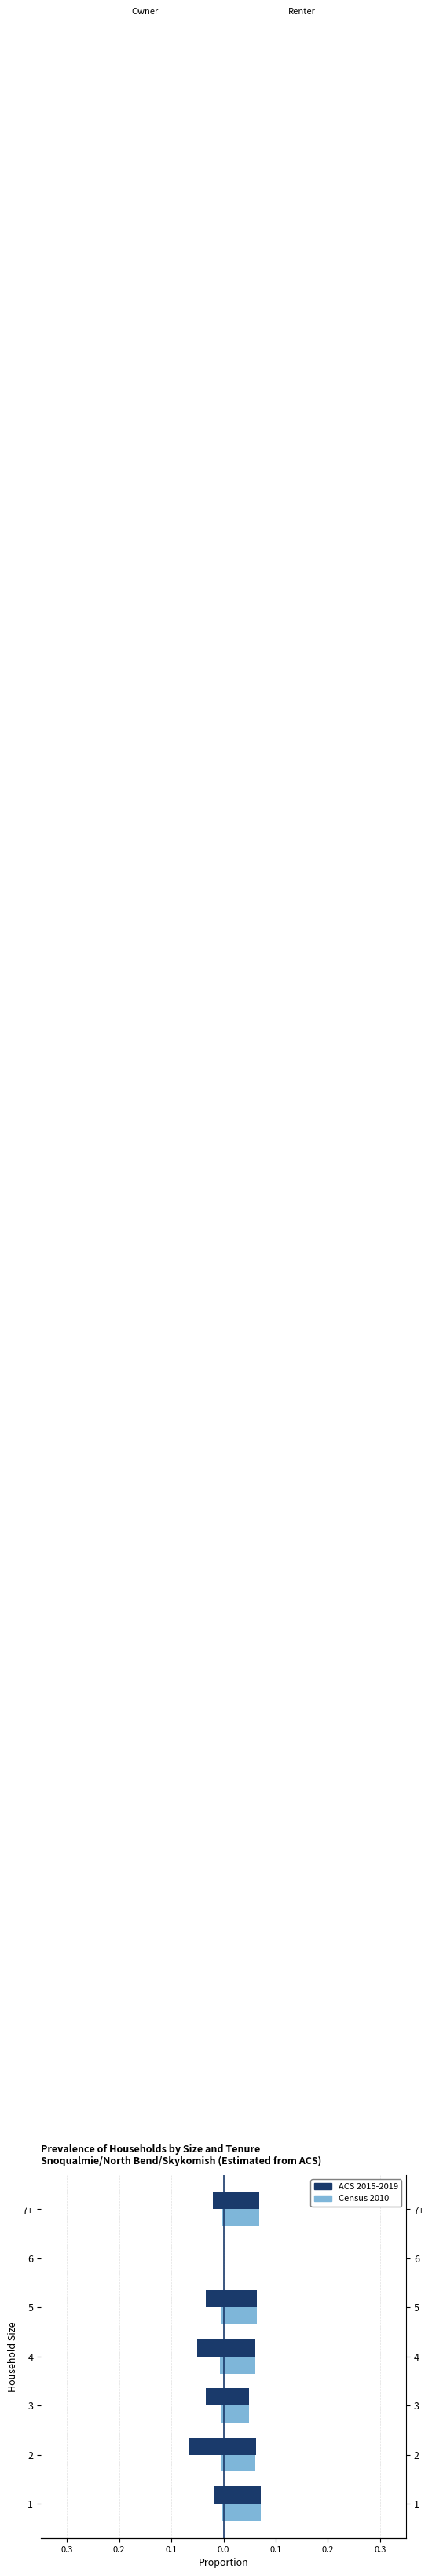

How many values in the Census 2010 series are below 0?

6